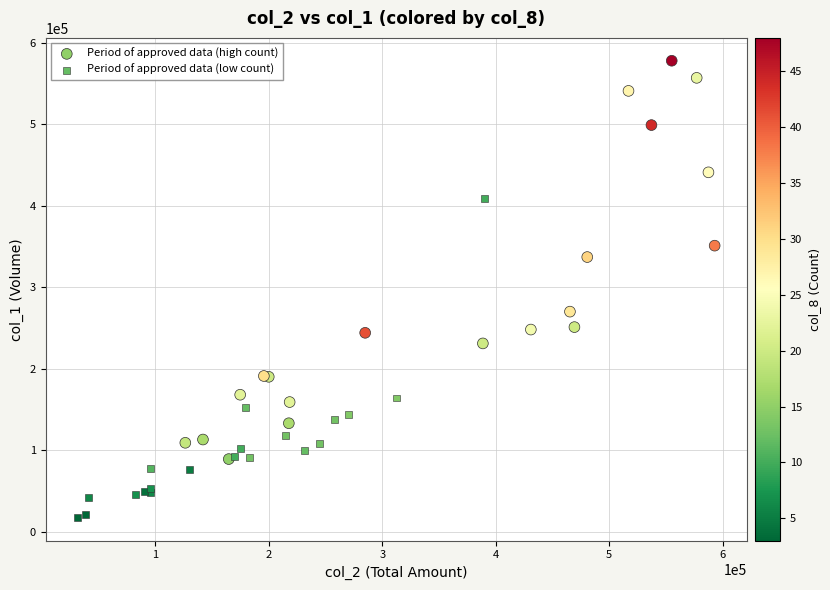

Which series reaches the maximum Y coordinate?

Period of approved data (high count)